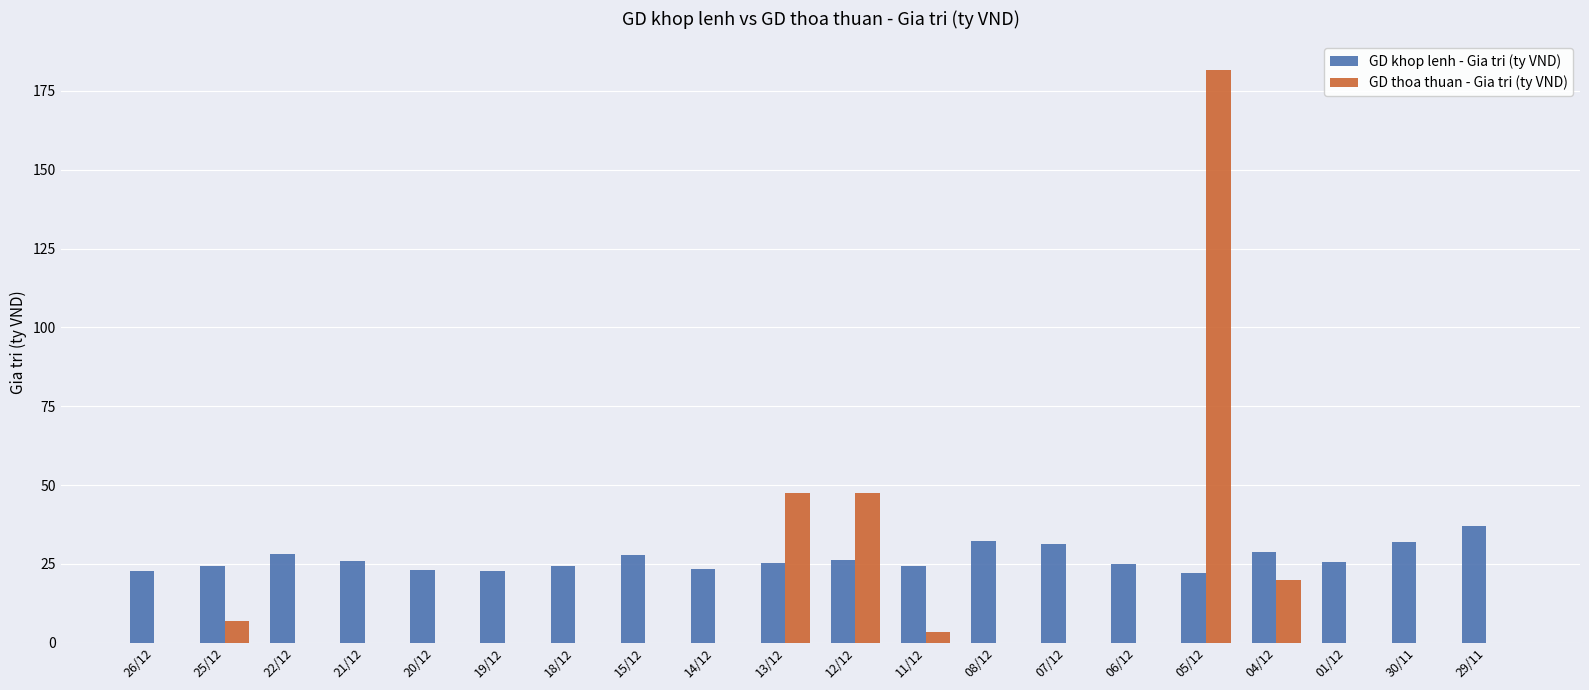

True or false: GD khop lenh - Gia tri (ty VND) has a value of 22.1 at 05/12.

True